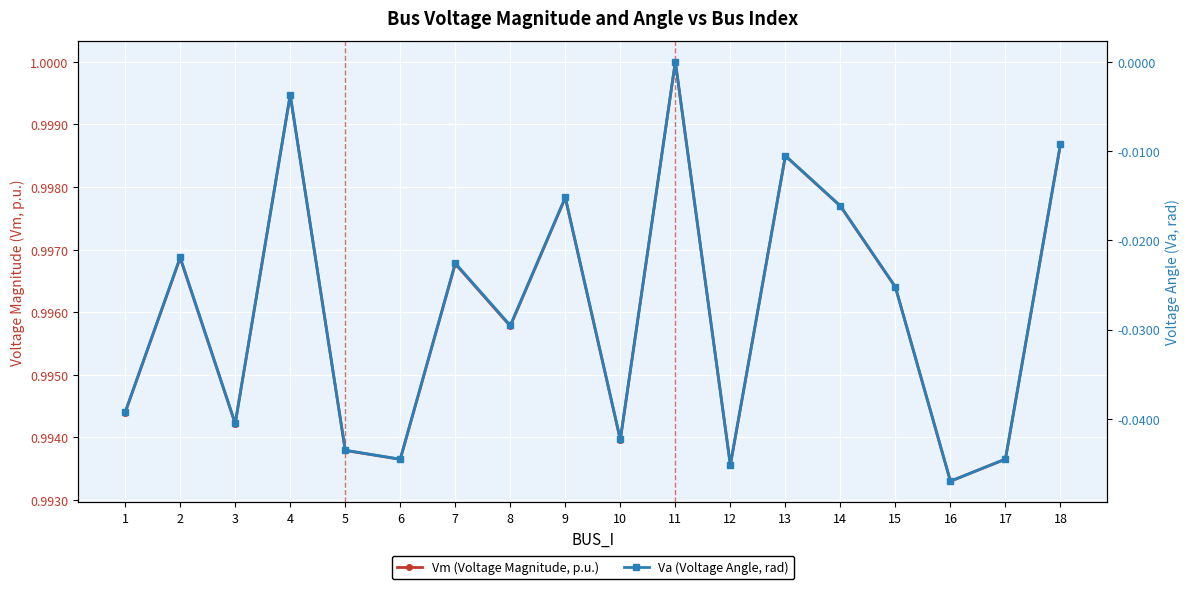

Between 1 and 11, which is larger?

11